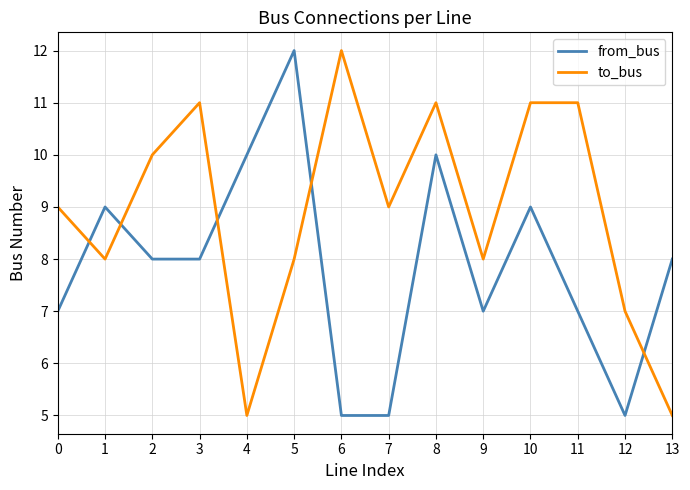

Which series changed the most between 5 and 13?

from_bus